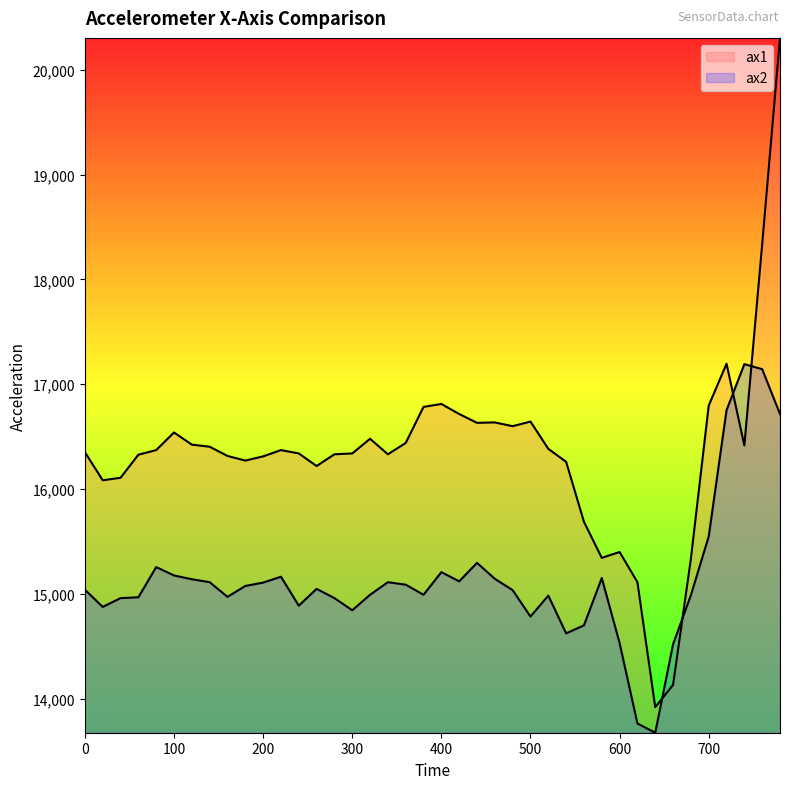

How many series are shown in this chart?

2